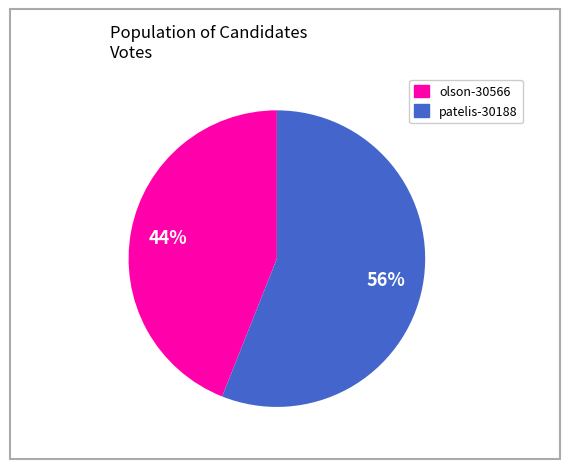

Which slice is the smallest?

olson-30566